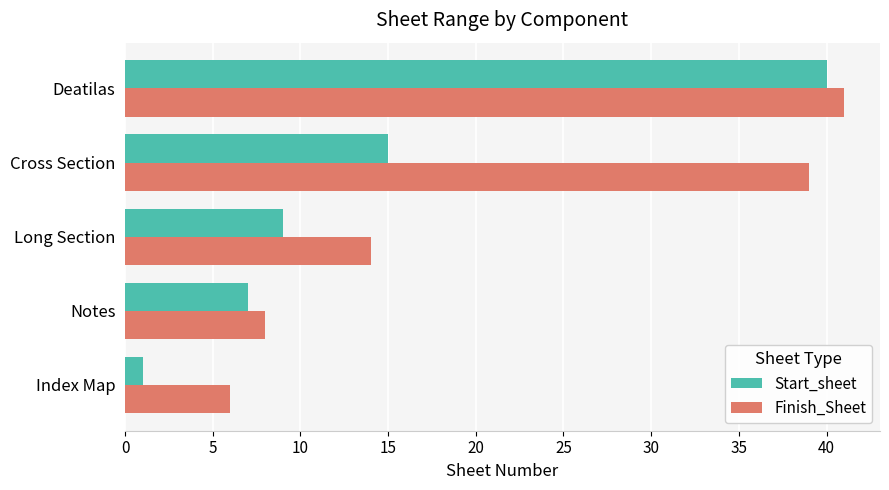

Which series has the largest range (max minus min)?

Start_sheet